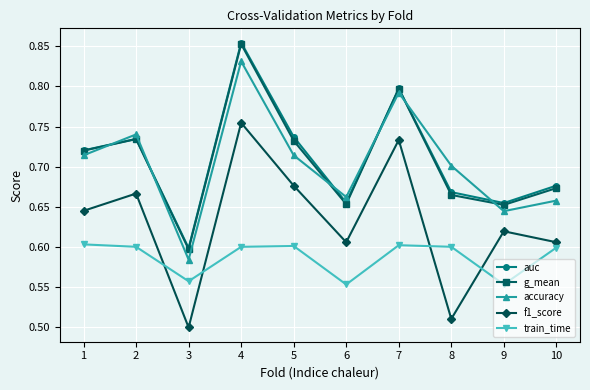

How many lines are shown in the chart?

5